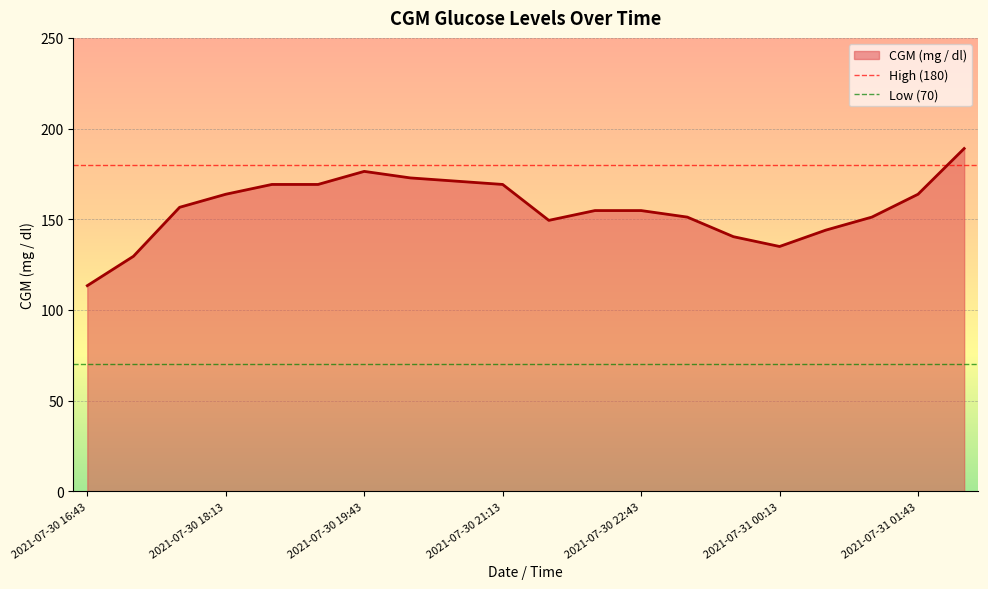

At which label does CGM (mg / dl) reach its minimum?

2021-07-30 16:43